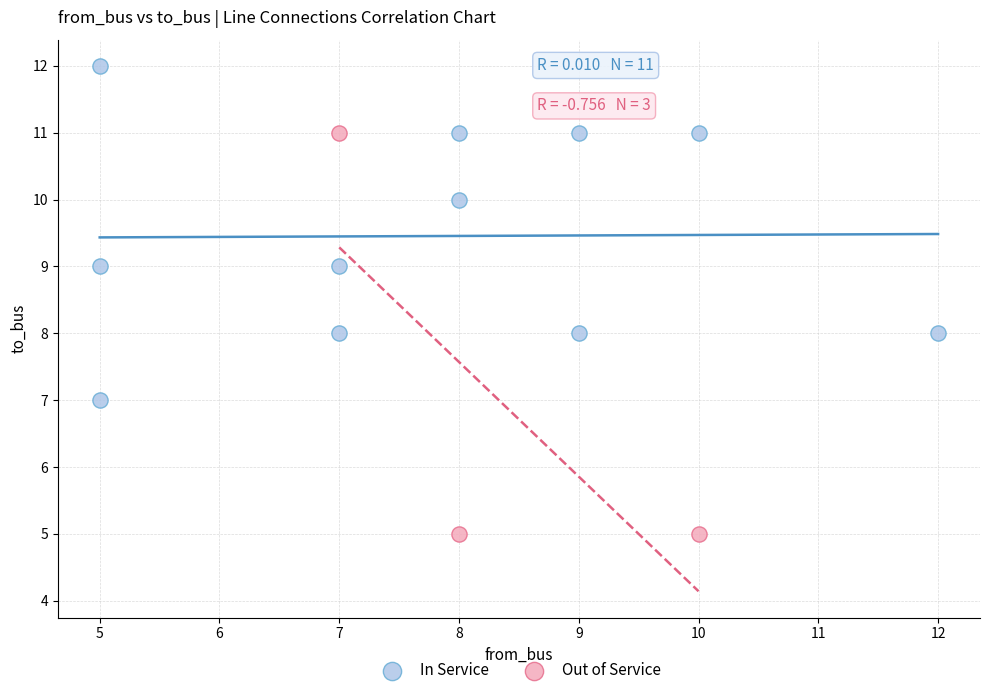

Which series contains the highest Y value?

In Service